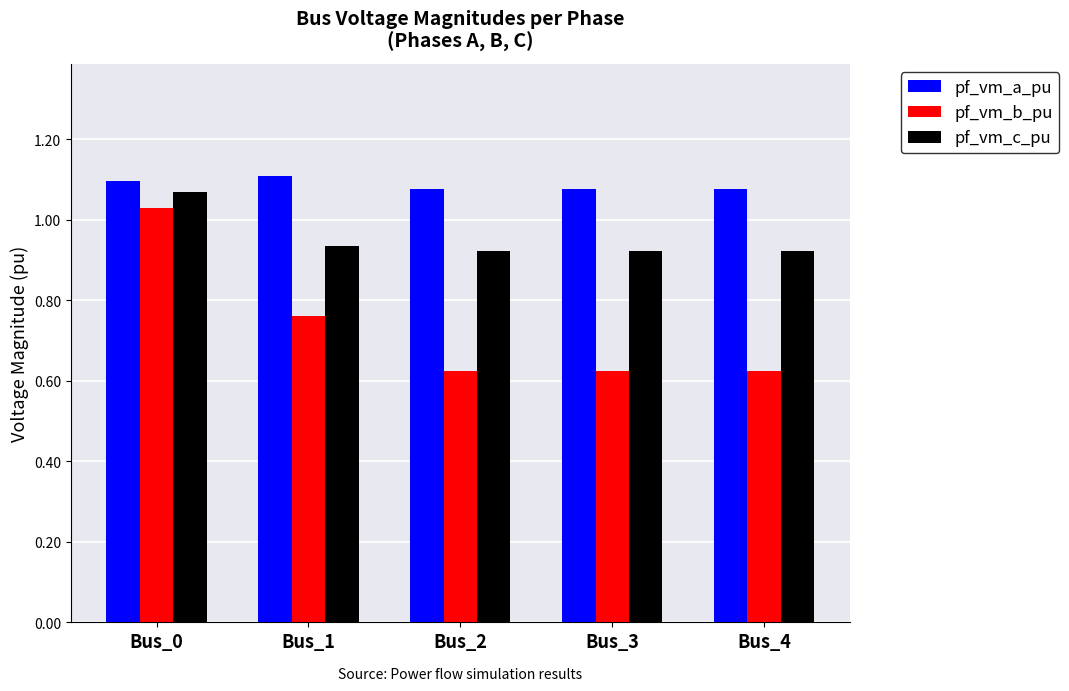

How many pf_vm_a_pu values are between 1 and 2?

5